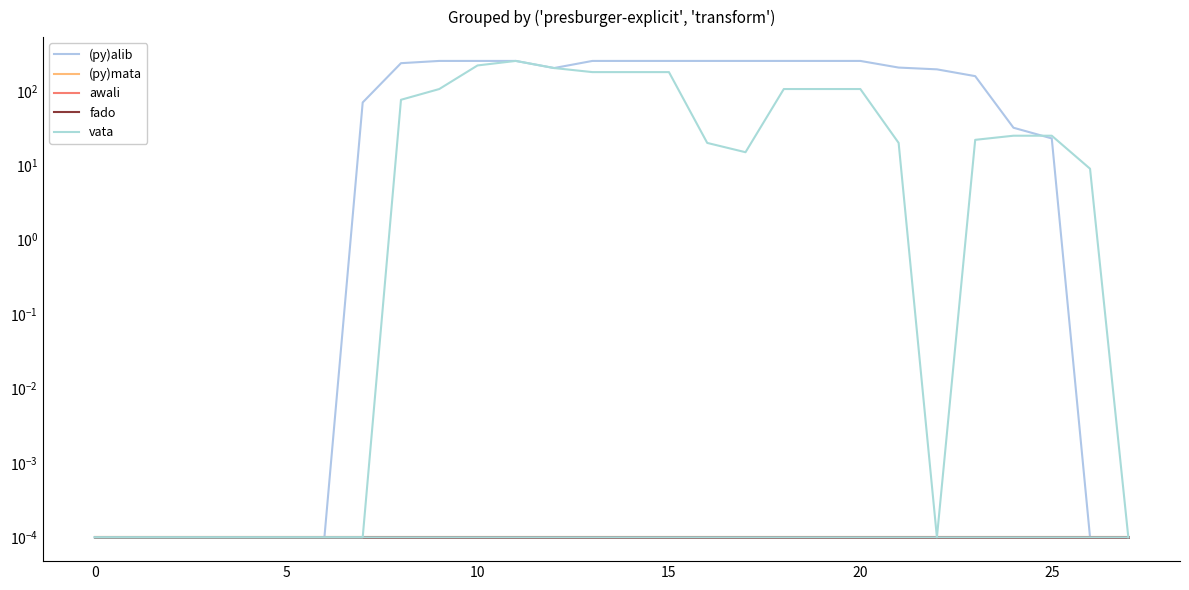

The (py)mata series shows 0.0 at 11. True or false?

False